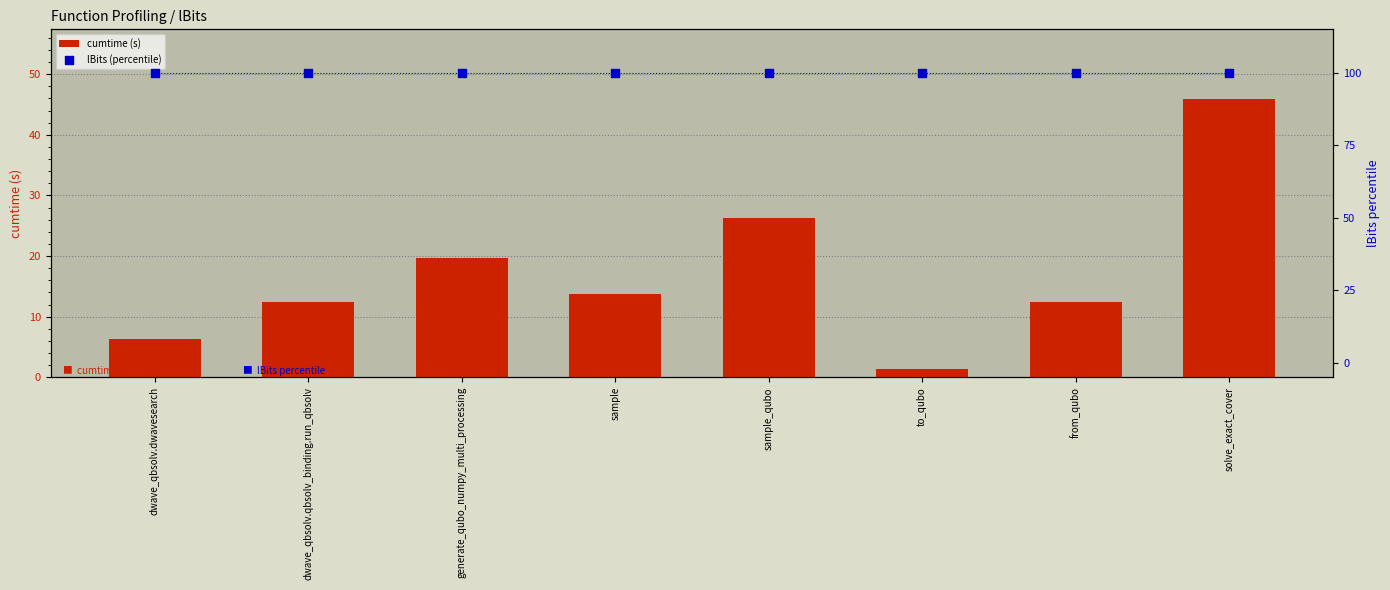

What is the total value across all series at to_qubo?

101.3